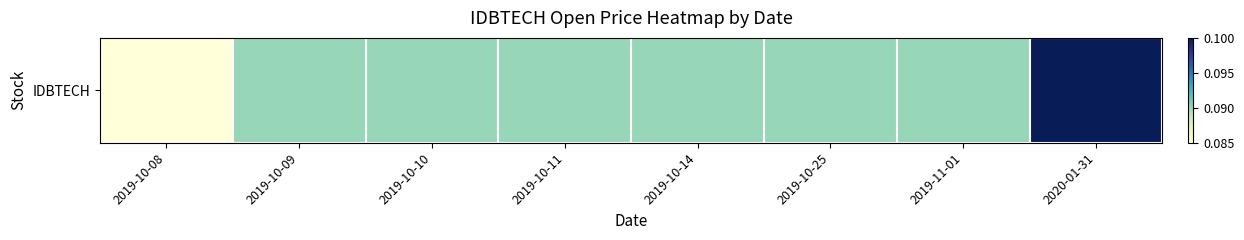

What is the greatest value displayed?

0.1